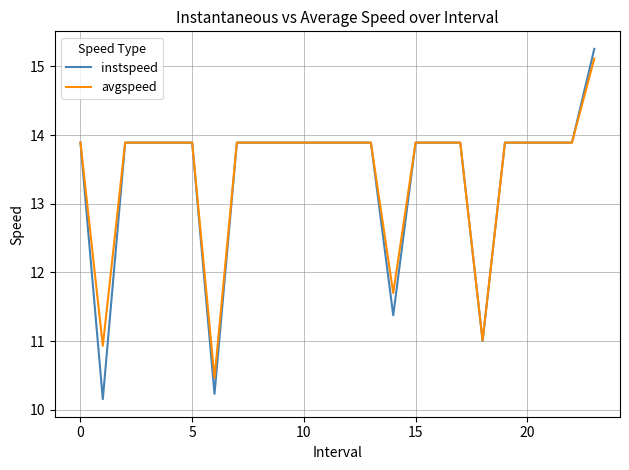

What is the highest value of the instspeed series?

15.3